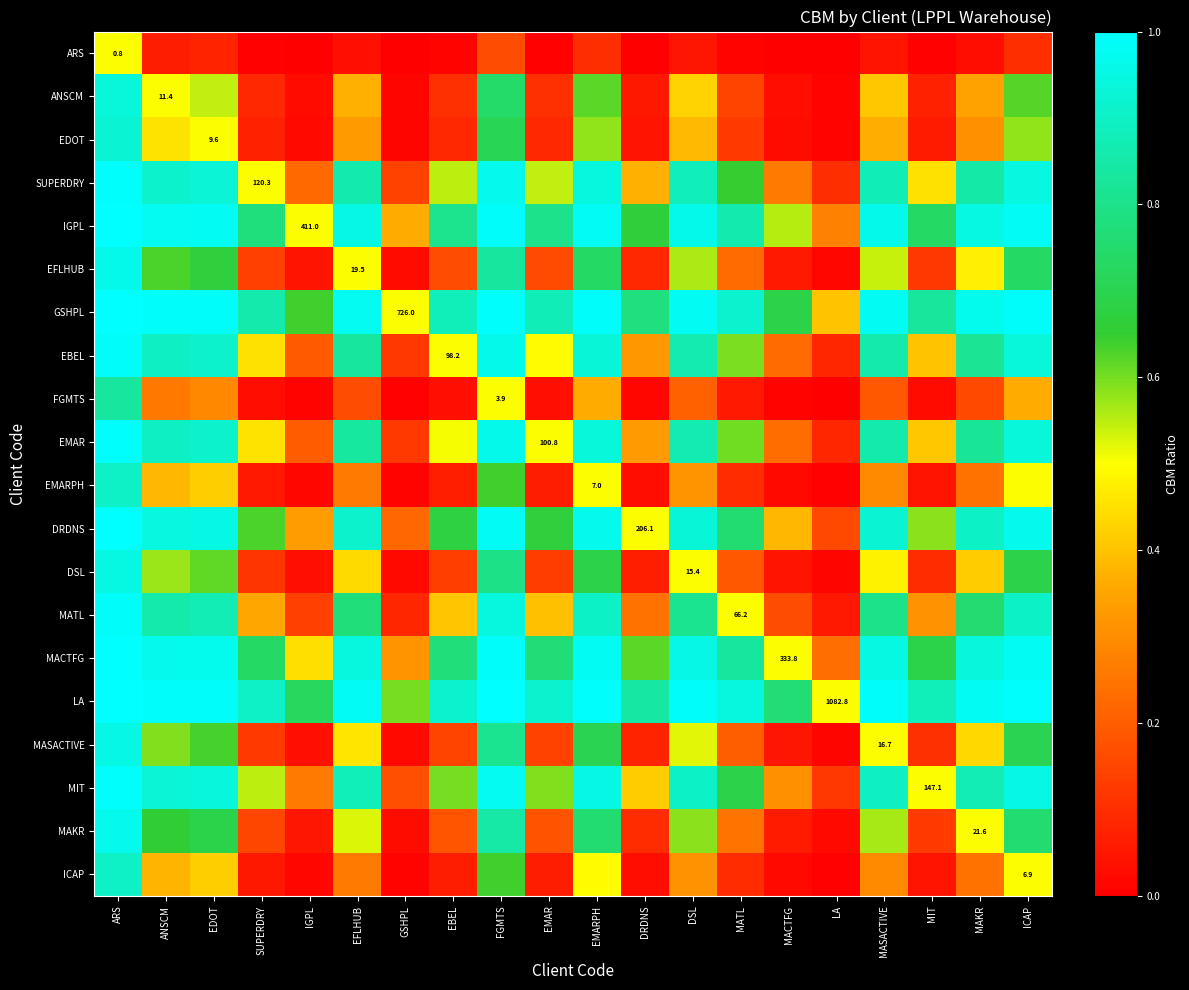

Rank the series at LA from highest to lowest value.

LA, GSHPL, IGPL, MACTFG, DRDNS, MIT, SUPERDRY, EMAR, EBEL, MATL, MAKR, EFLHUB, MASACTIVE, DSL, ANSCM, EDOT, EMARPH, ICAP, FGMTS, ARS